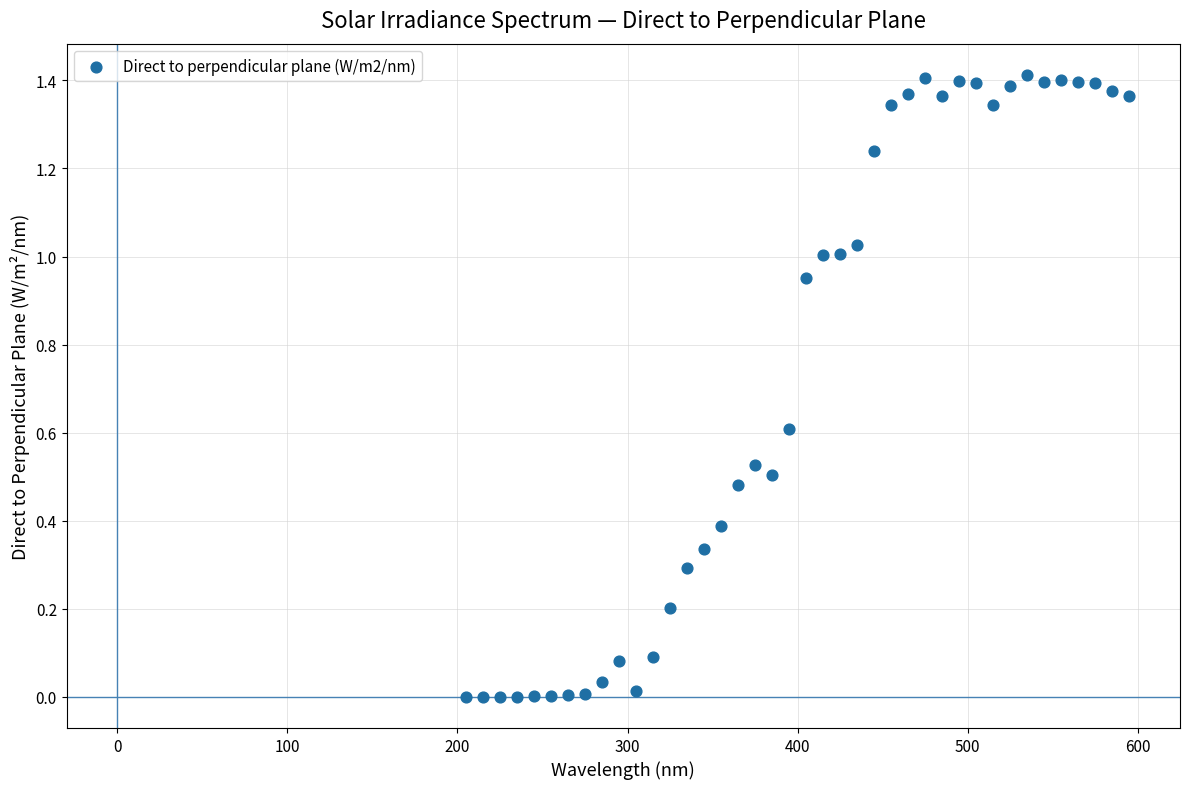

What is the range of X values (max minus min)?

390.0